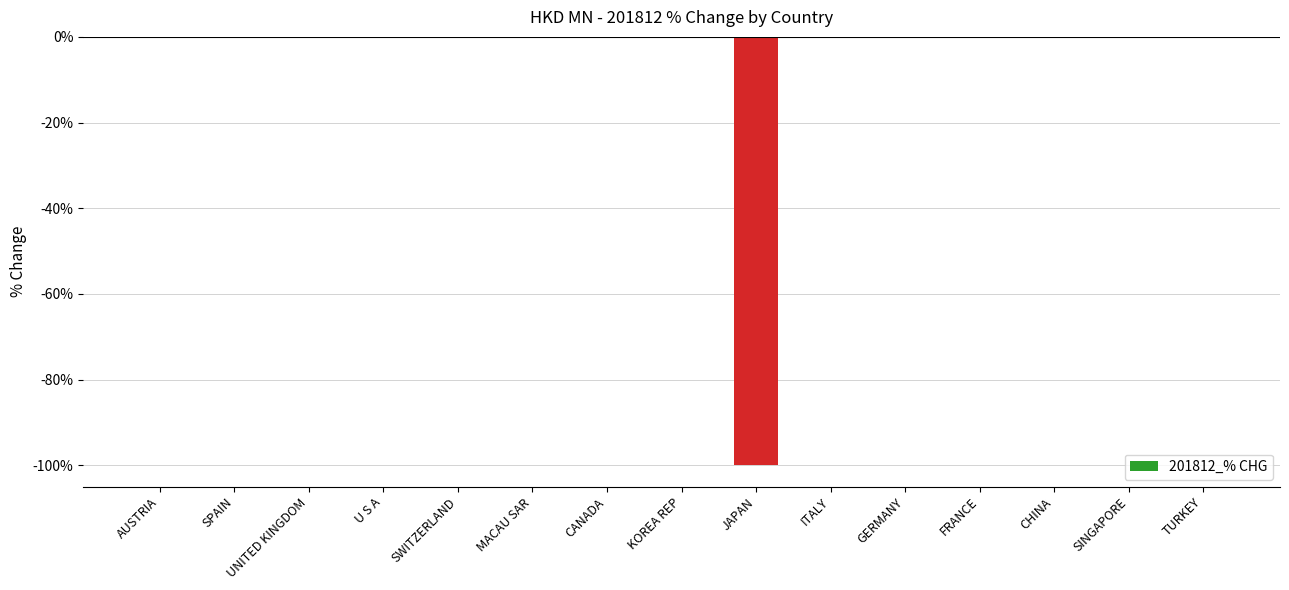

What is the change in value from JAPAN to SINGAPORE?

+100